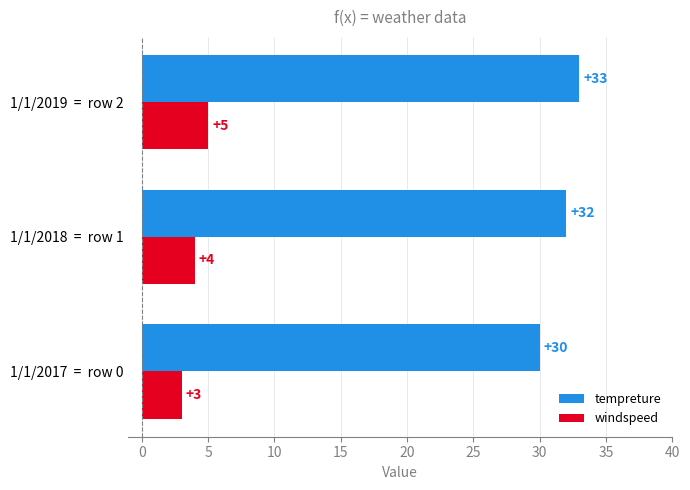

Count the tempreture values in the range 30 to 33.

3